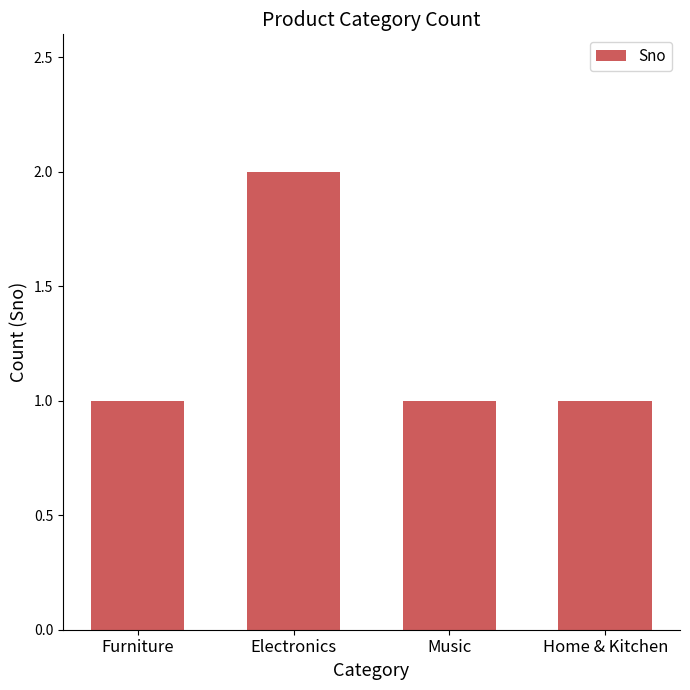

What is the minimum value shown in the chart?

1